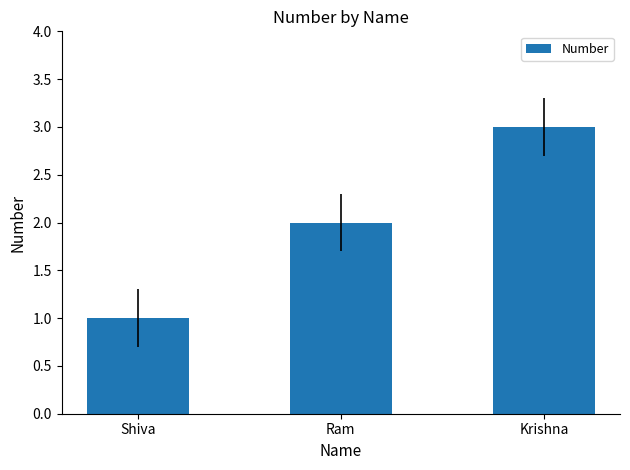

What position from the left is Ram?

2